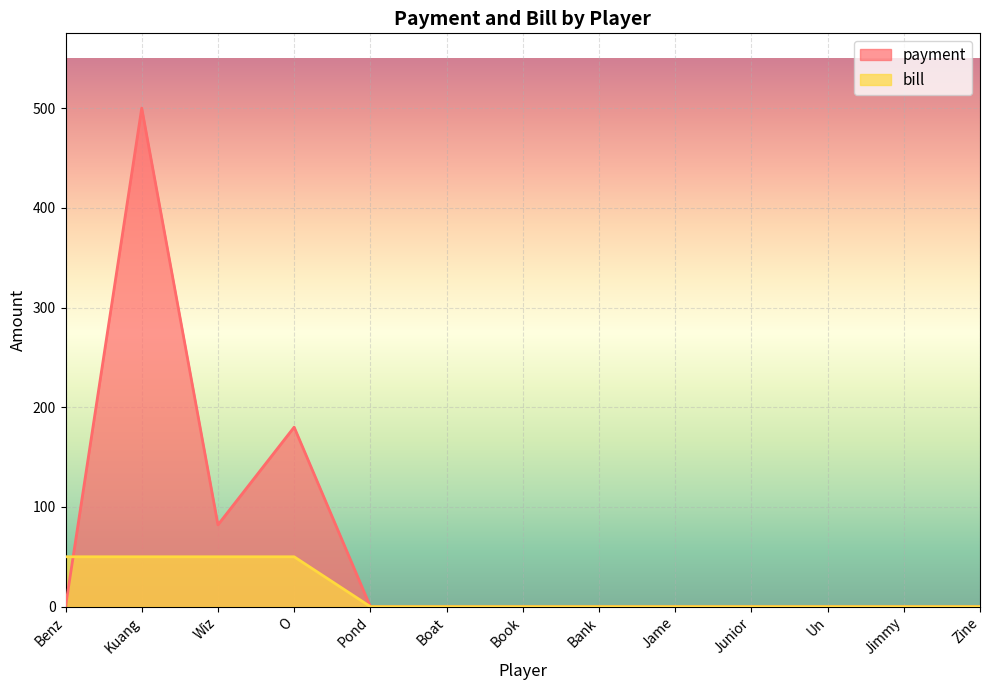

How many lines are shown in the chart?

2